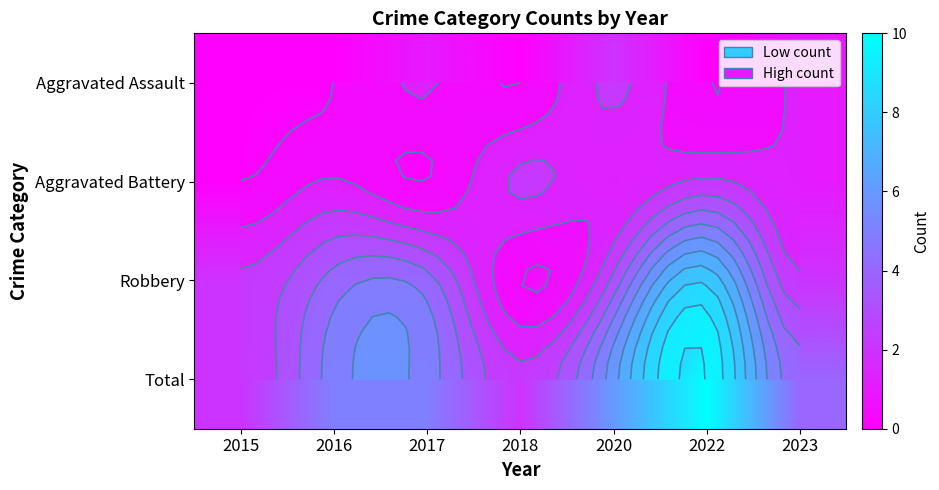

What is the difference between the highest and lowest values at 2023?

3